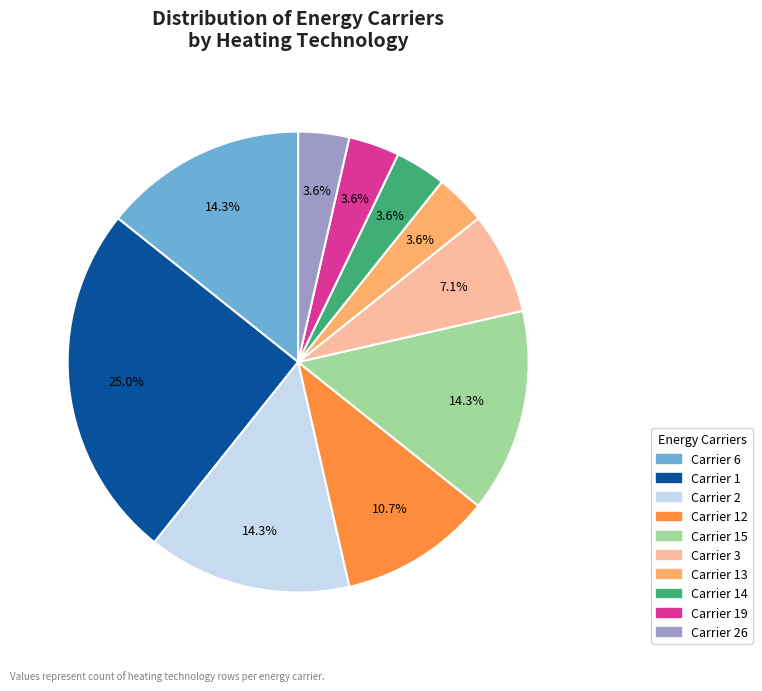

Combined, do Carrier 14 and Carrier 13 account for over 50%?

No